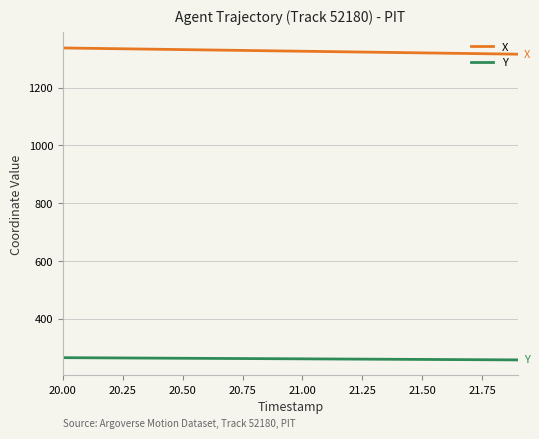

True or false: X and Y cross at least once.

False